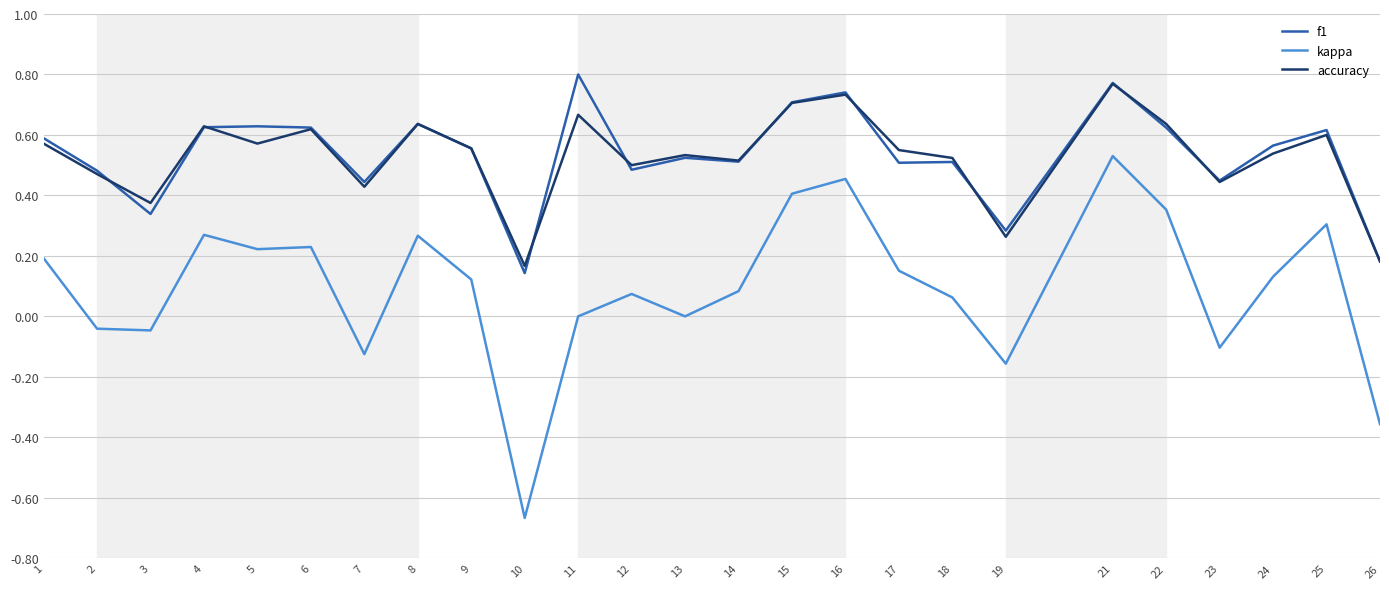

The kappa series shows 0.1 at 4. True or false?

False